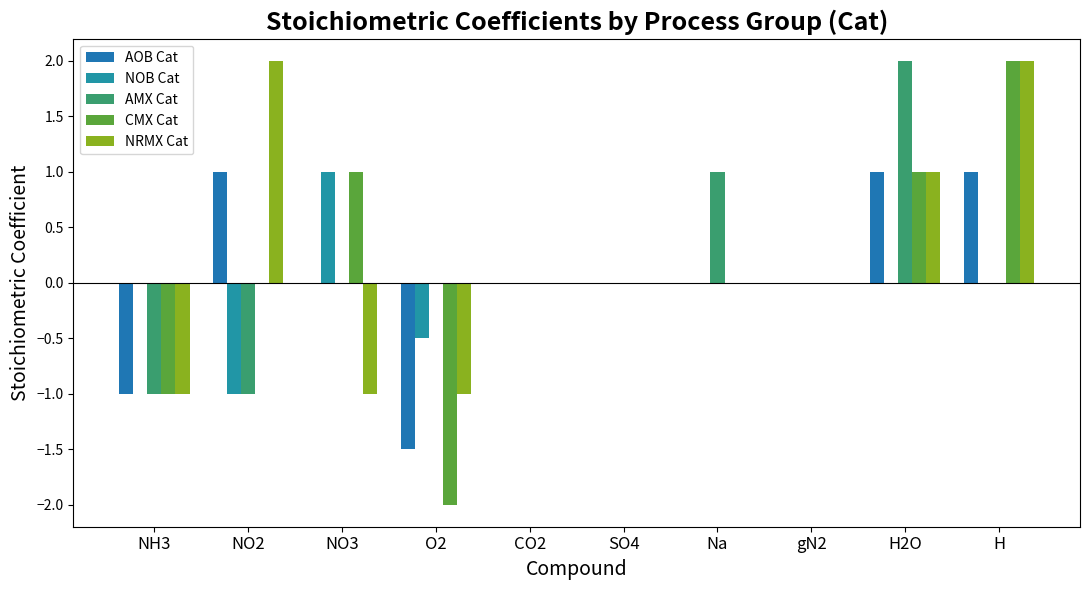

Is the value of CMX Cat at SO4 greater than the value of AMX Cat at NO2?

Yes